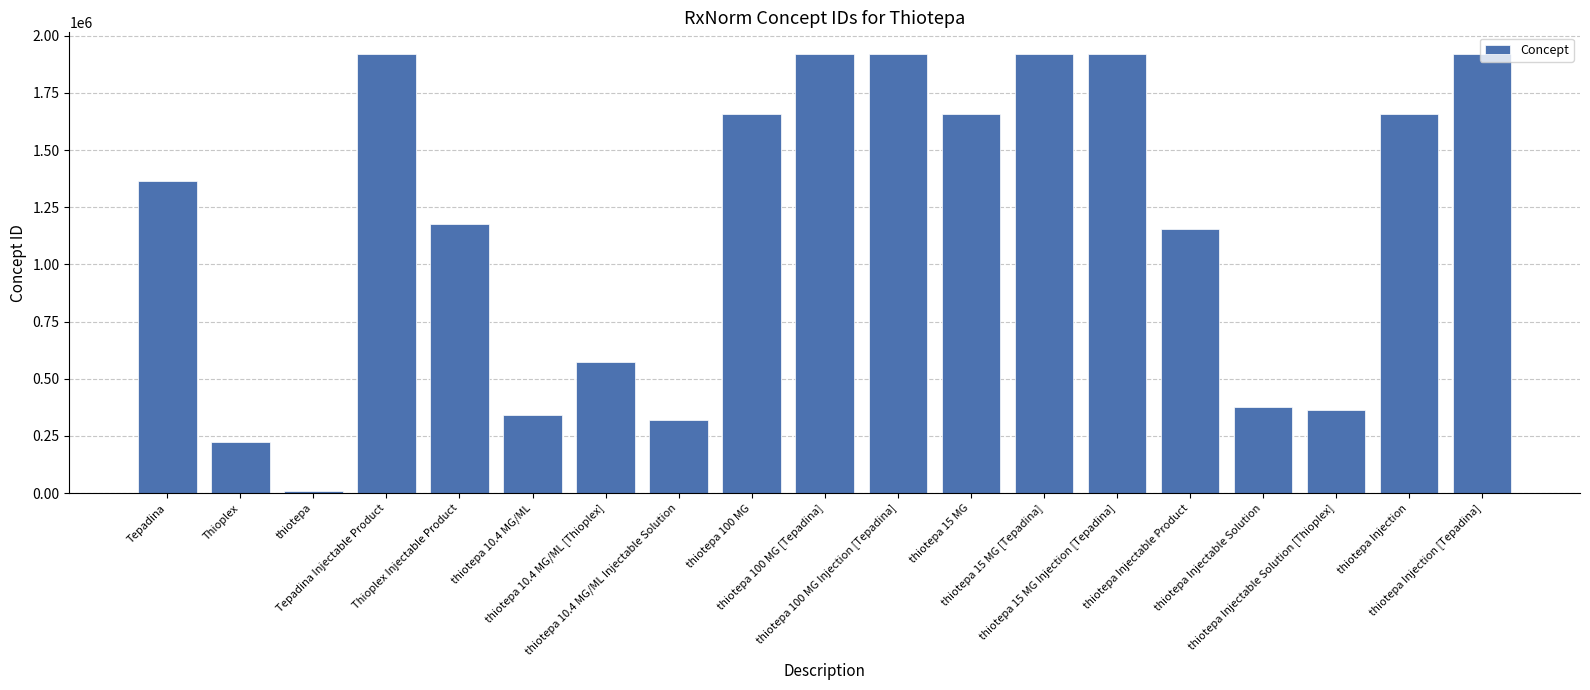

What is the sum of the values at thiotepa 100 MG Injection [Tepadina] and thiotepa?

1929682